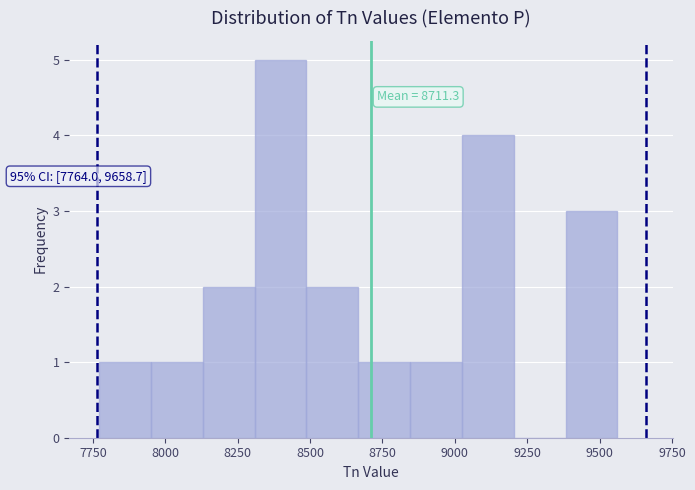

Around what value on the x-axis is the tallest bar? Give the approximate position of its centre, as read against the axis.

8400